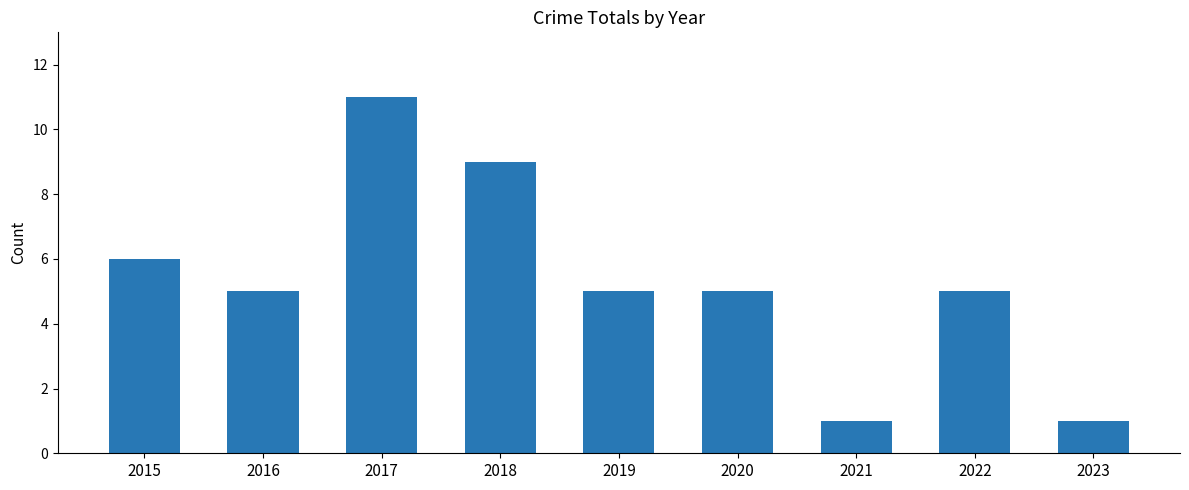

Which label corresponds to the largest value in the chart?

2017